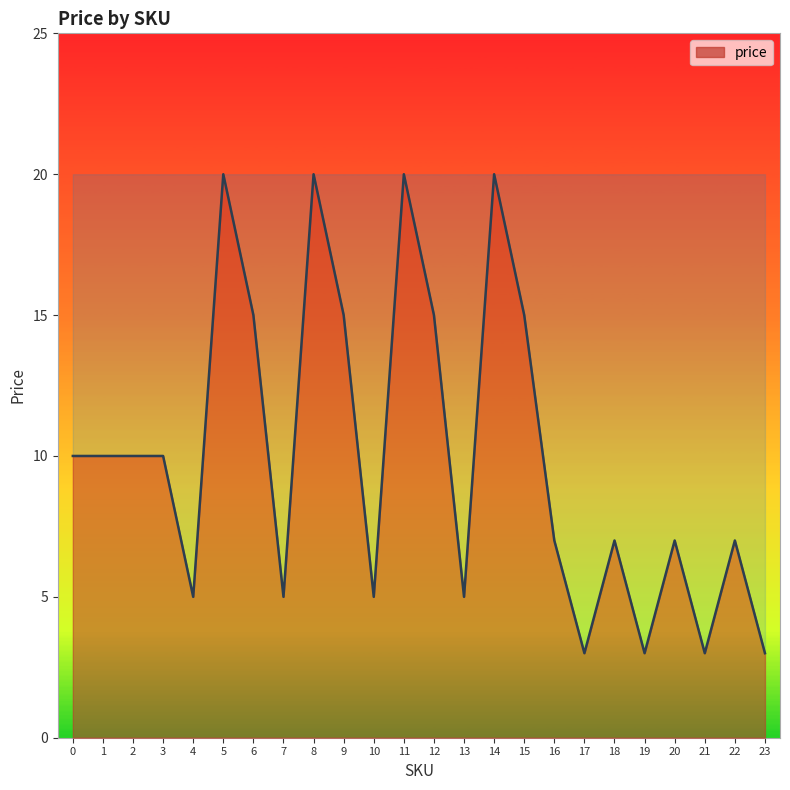

Which has a higher value, 14 or 13?

14